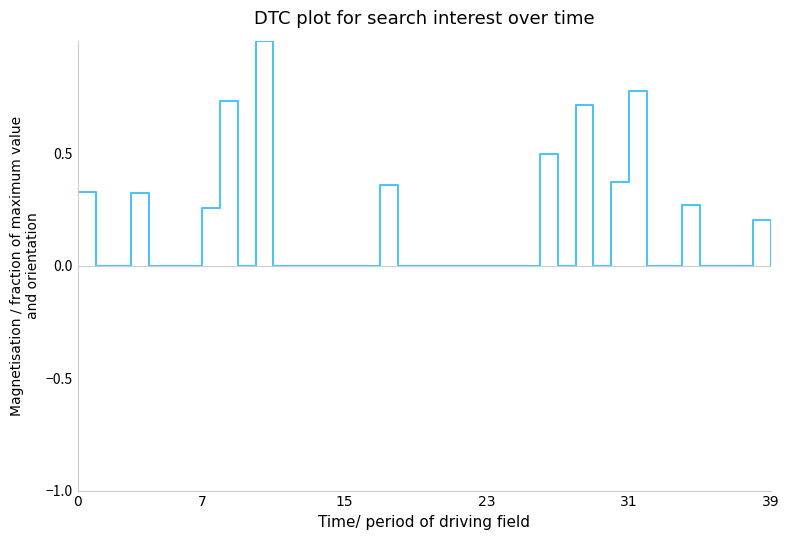

Reading left to right, transcribe all the data shown in this chart.

0.3	0.0	0.0	0.3	0.0	0.0	0.0	0.3	0.7	0.0	1.0	0.0	0.0	0.0	0.0	0.0	0.0	0.4	0.0	0.0	0.0	0.0	0.0	0.0	0.0	0.0	0.5	0.0	0.7	0.0	0.4	0.8	0.0	0.0	0.3	0.0	0.0	0.0	0.2	0.0